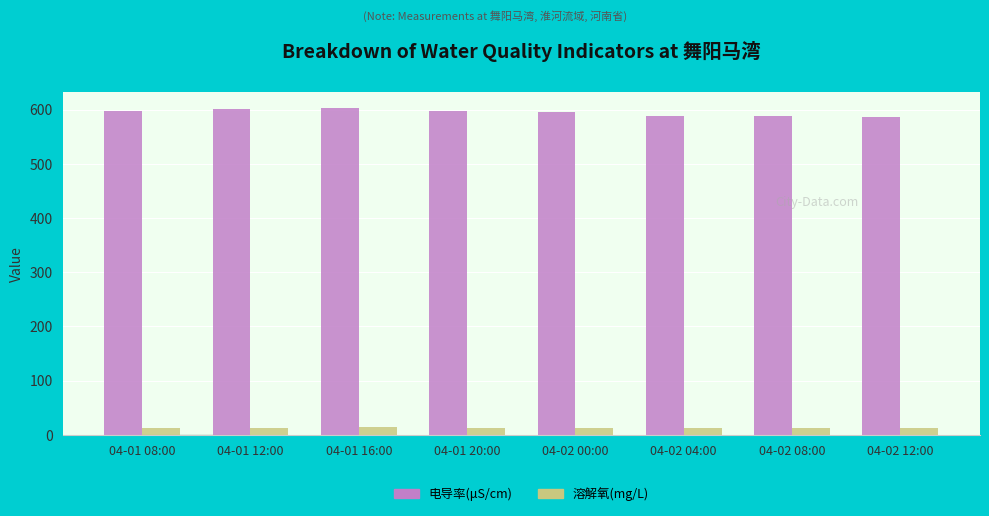

Which series has the largest total across all categories?

电导率(μS/cm)